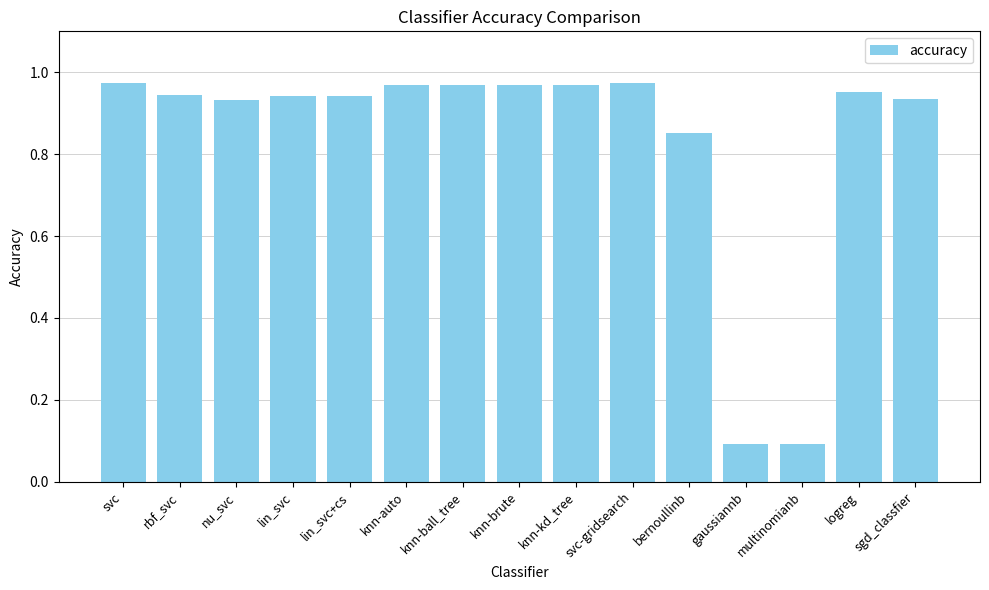

True or false: the data shows 1.6 at knn-ball_tree.

False